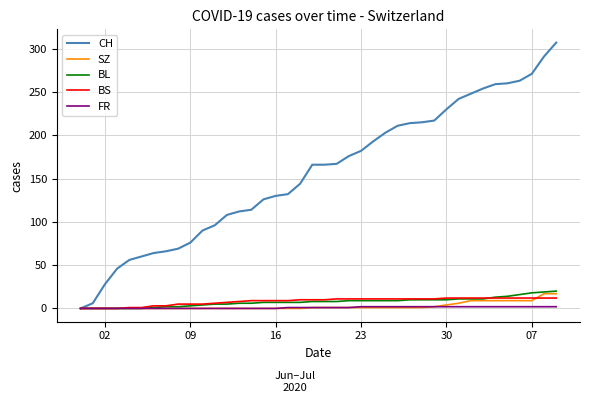

What is the maximum value for CH?

307